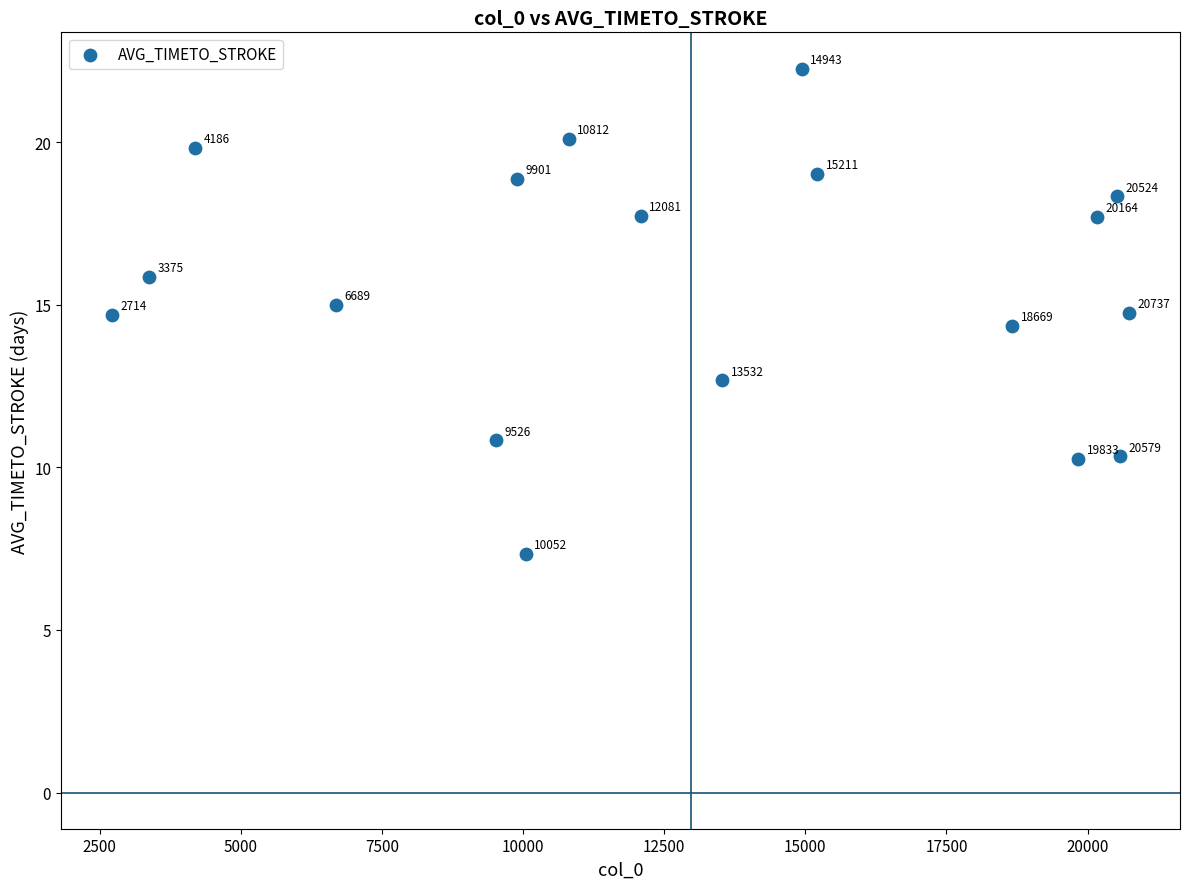

What is the range of Y values (max minus min)?

14.9